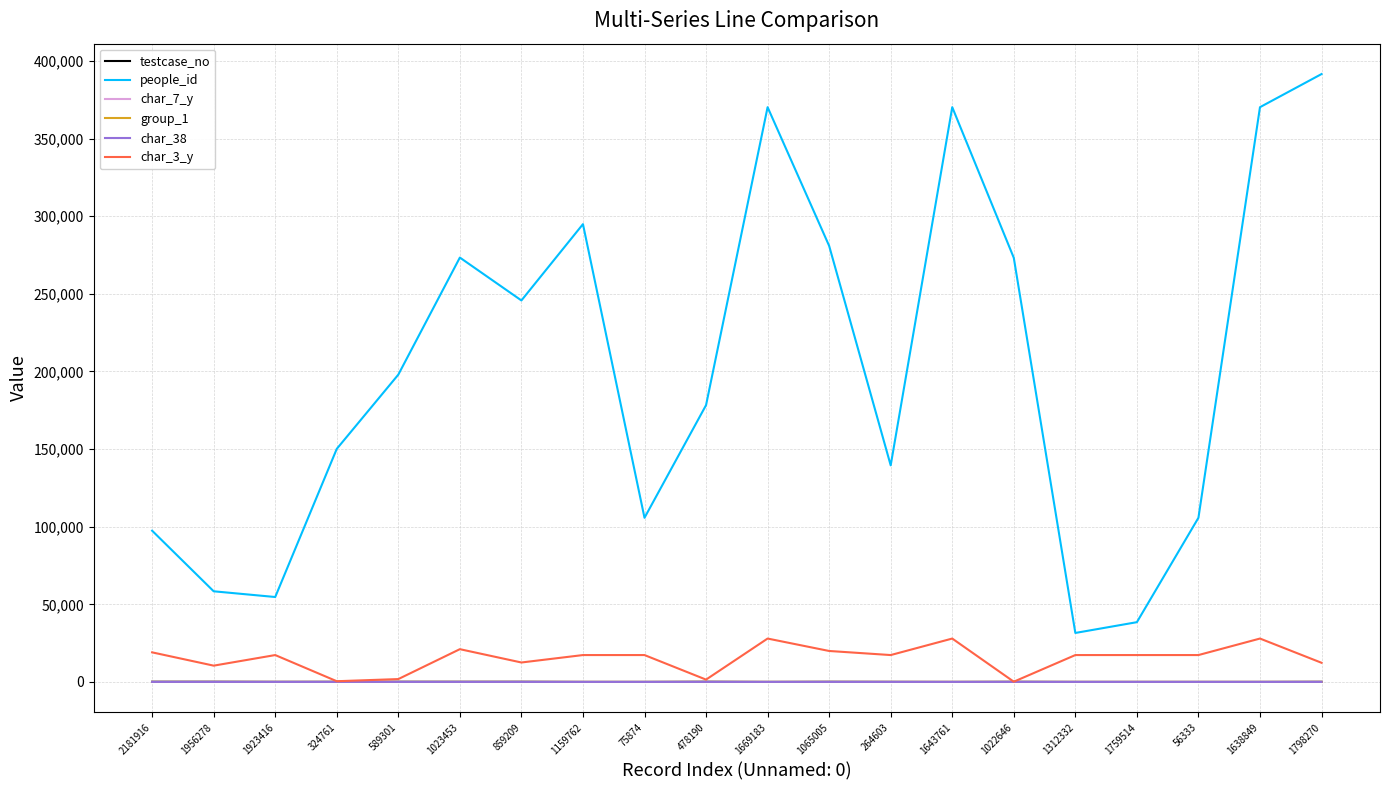

What is the greatest value displayed?

391606